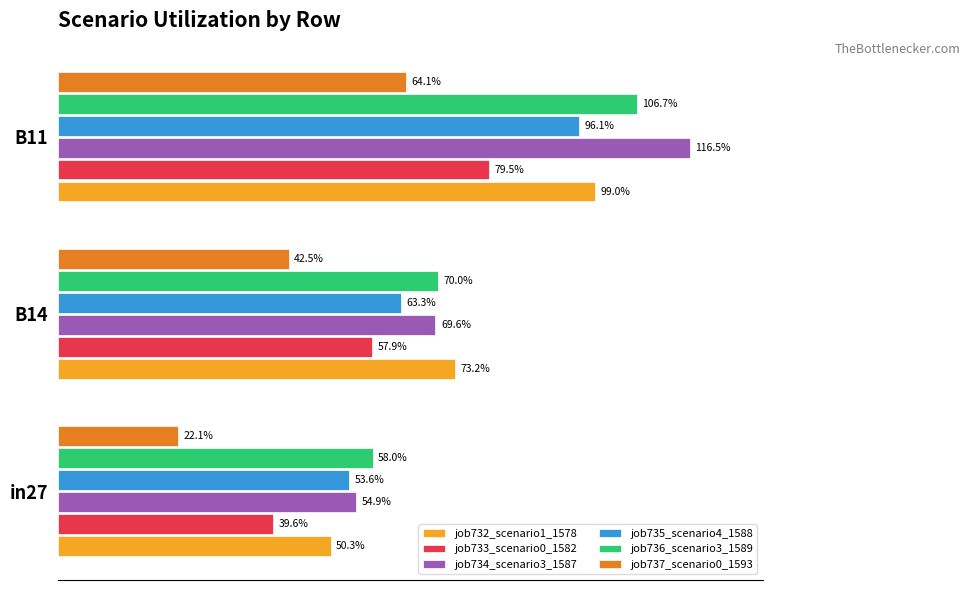

What are all the series names shown in the legend?

job732_scenario1_1578, job733_scenario0_1582, job734_scenario3_1587, job735_scenario4_1588, job736_scenario3_1589, job737_scenario0_1593